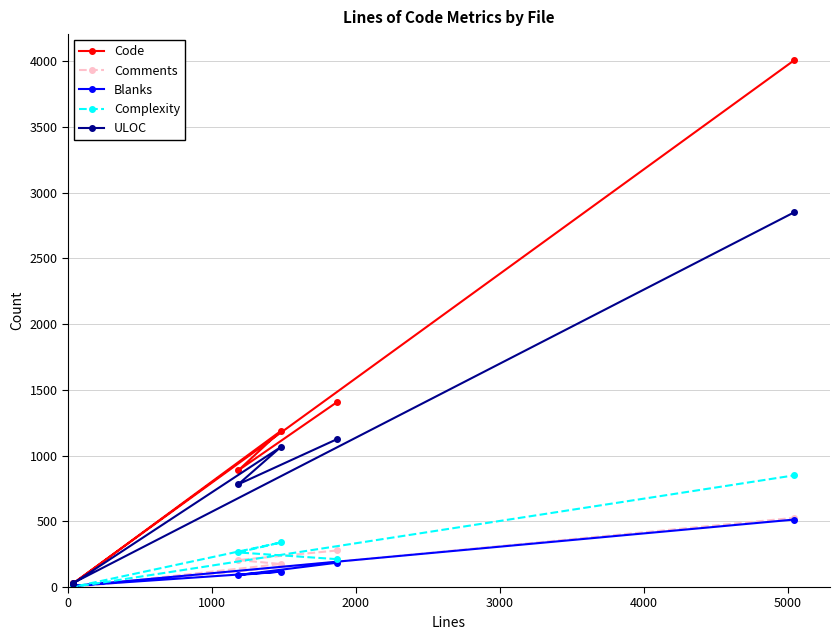

What is the value of the Code point at the 3rd from the left?

887